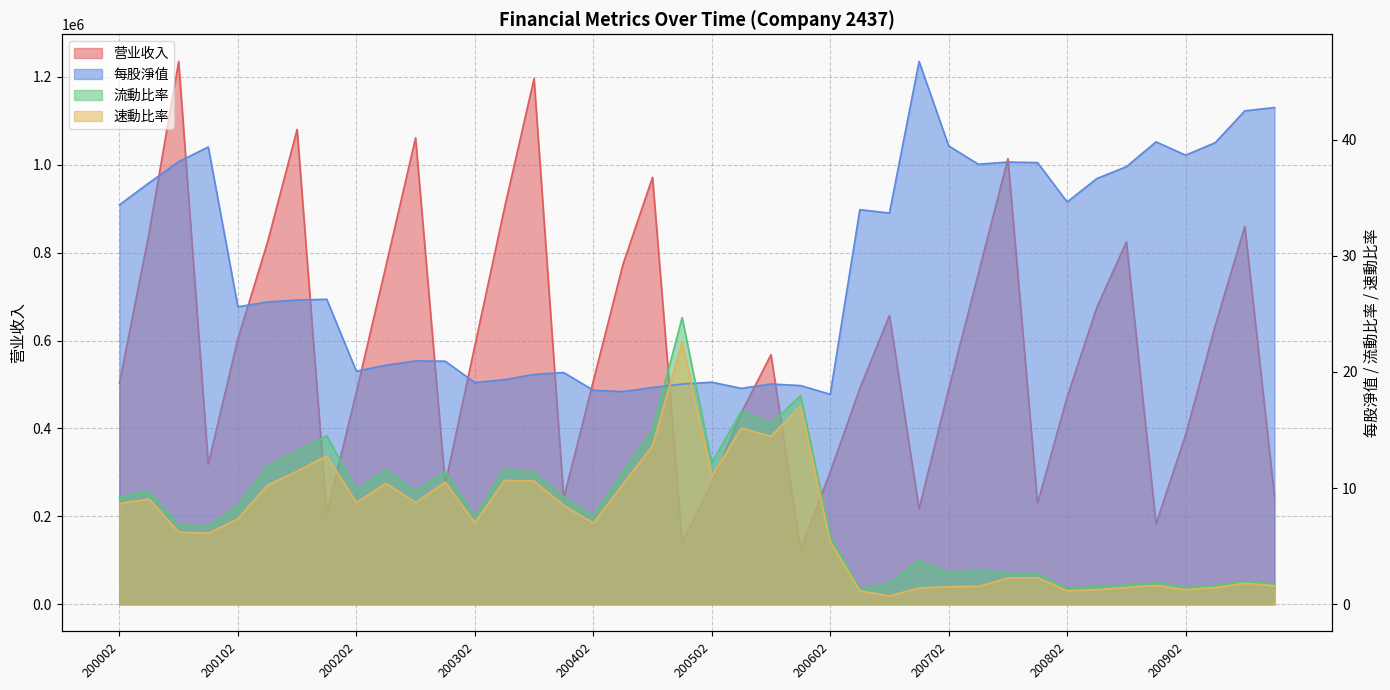

Is it true that 营业收入 equals 337226.4 at 200104?

False